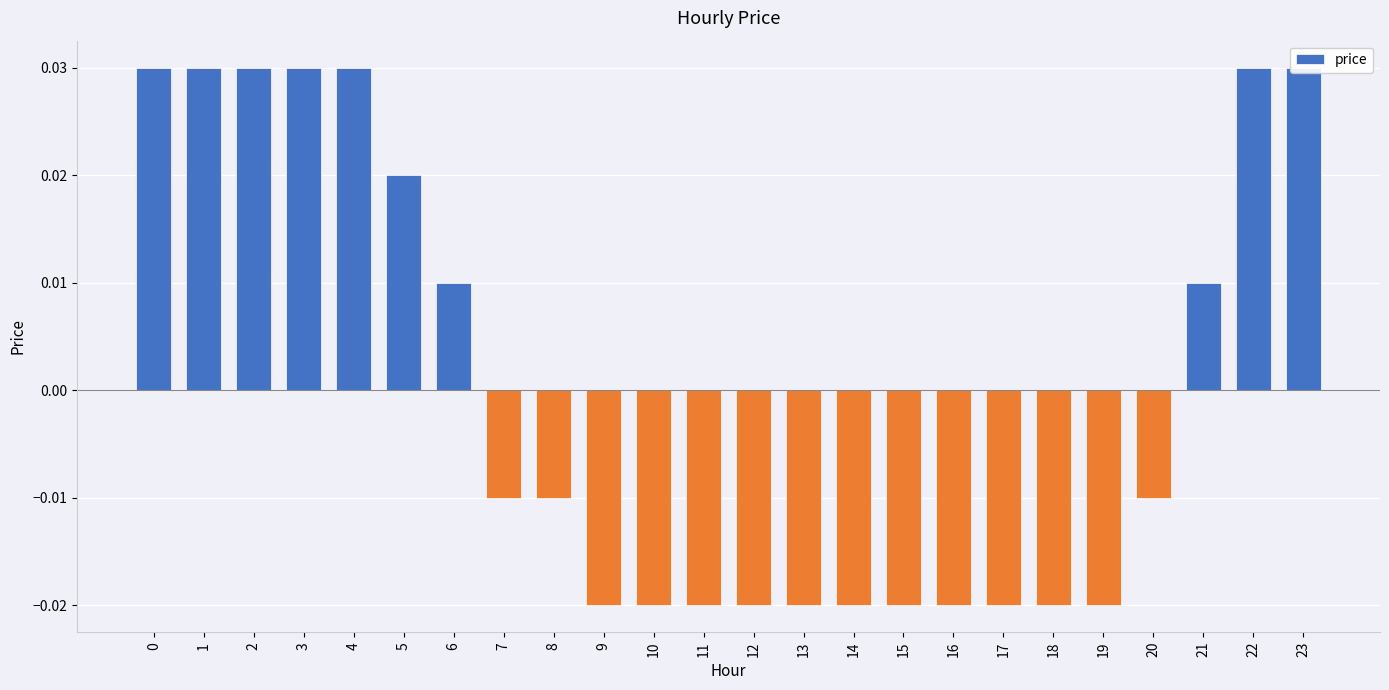

Between 23 and 11, which is larger?

23